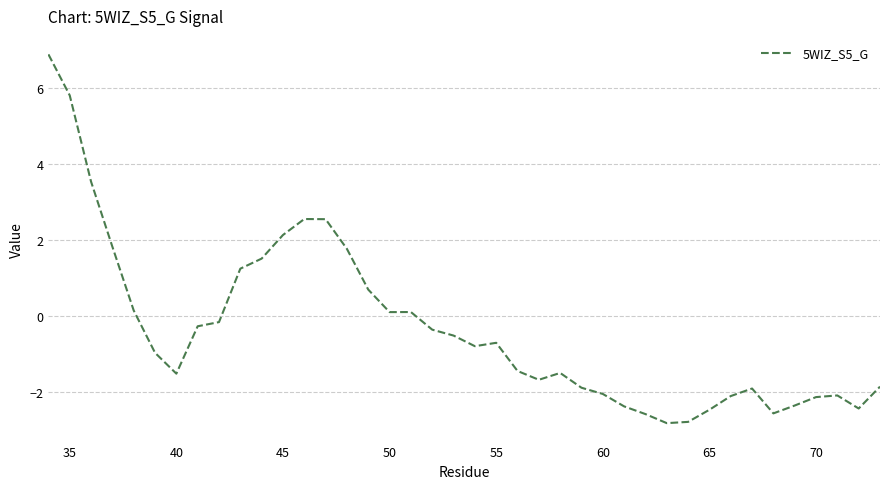

What is the maximum value shown in the chart?

6.9